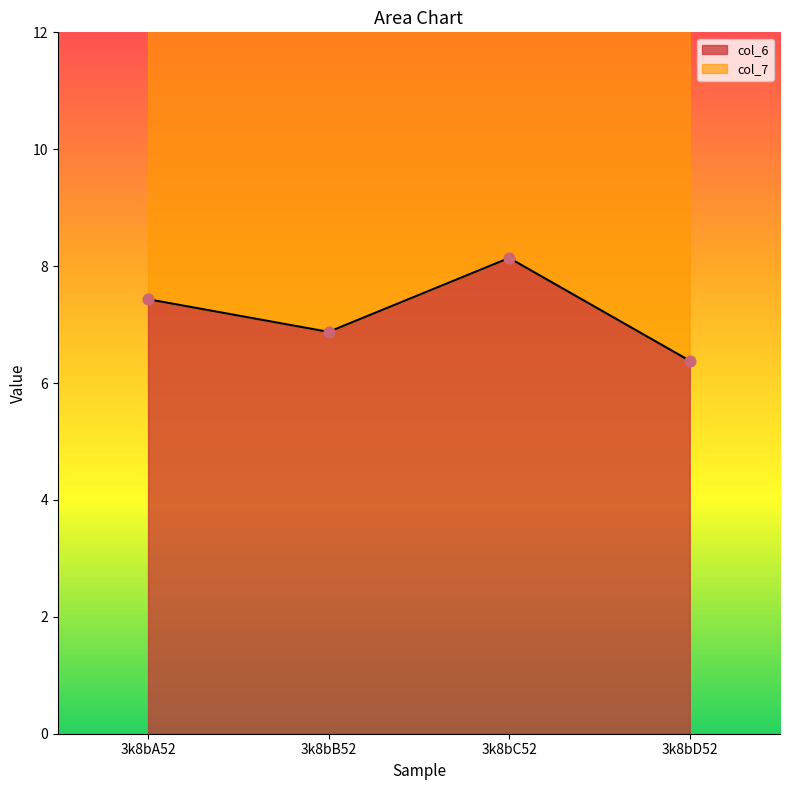

Which has a higher value, 3k8bD52 or 3k8bC52?

3k8bC52